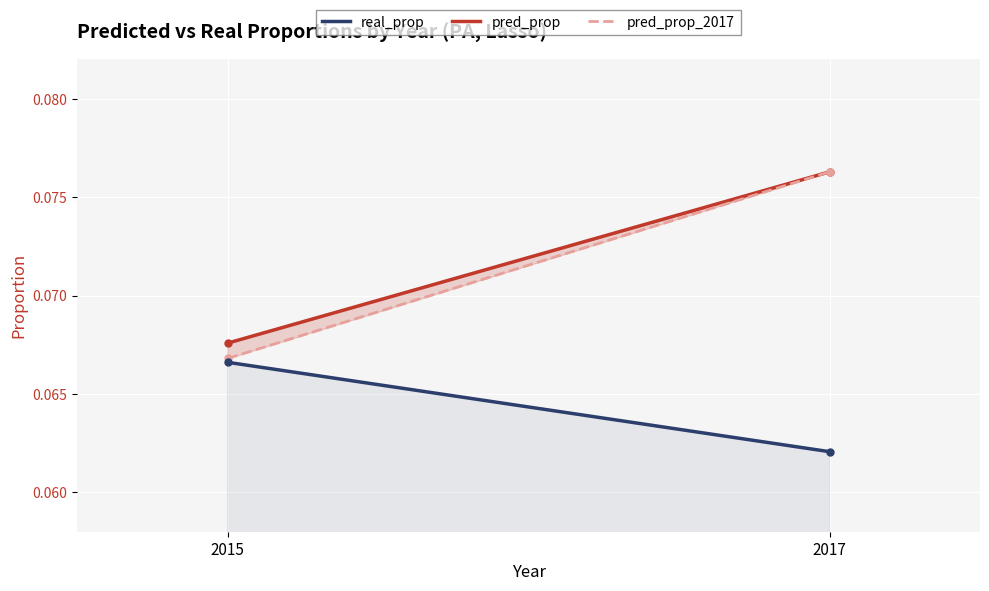

Which series has the largest total across all categories?

pred_prop